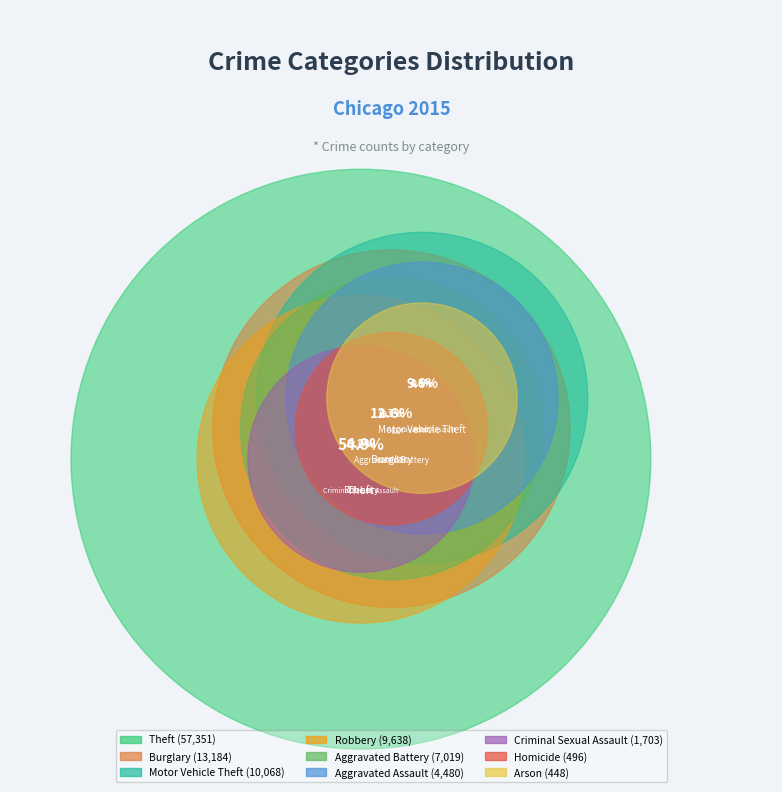

Does Theft represent more than half of the total?

Yes